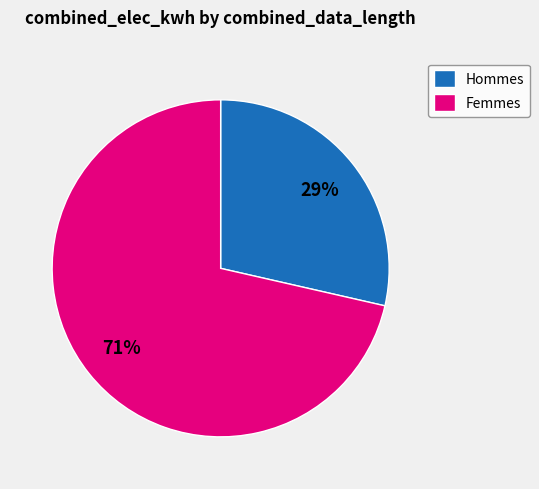

True or false: Hommes accounts for 29% of the total.

True